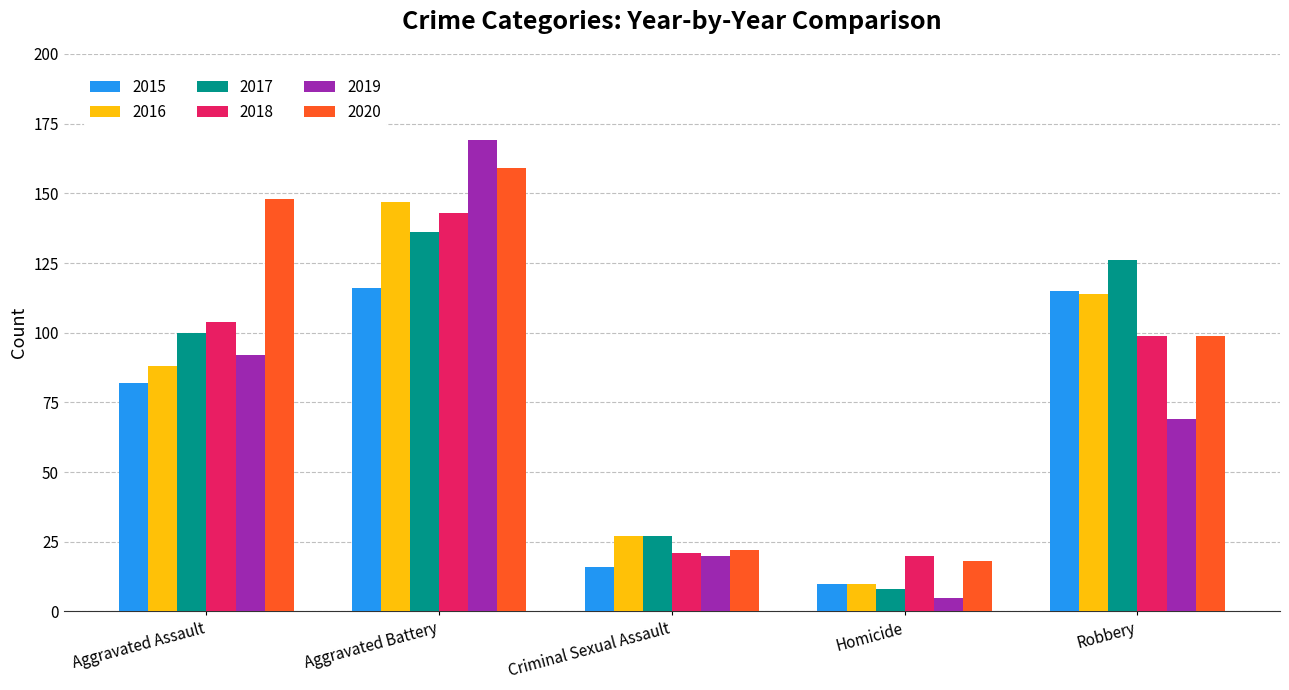

What is the label of the 5th bar from the right?

Aggravated Assault